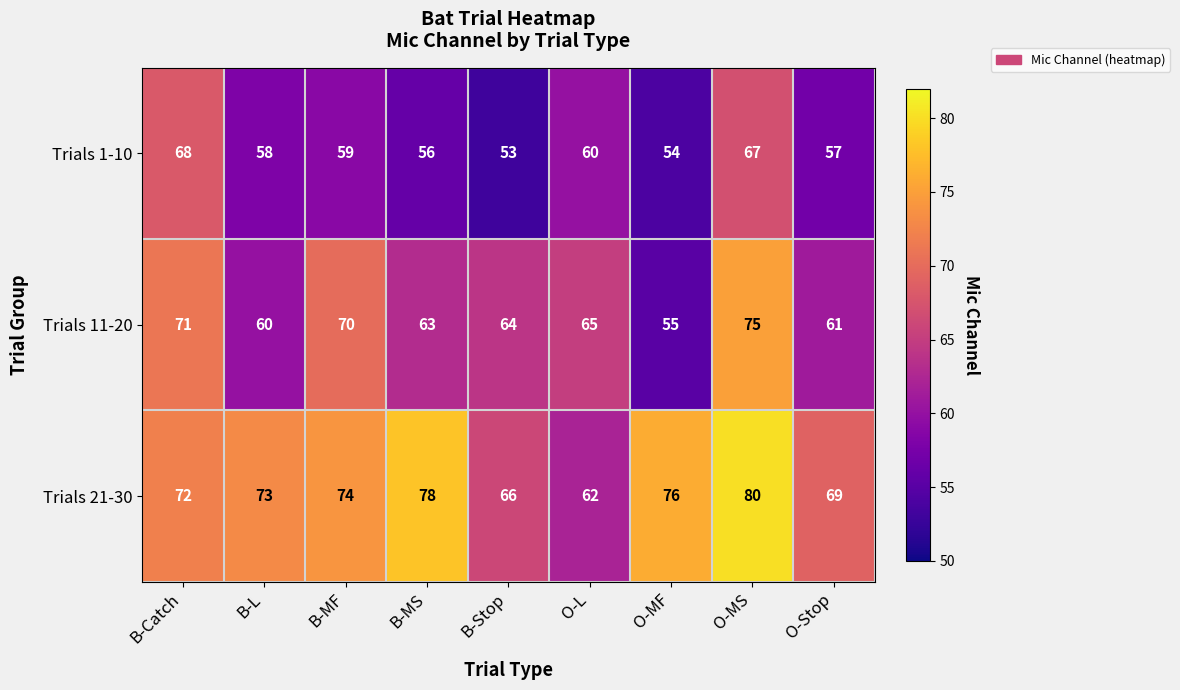

Reading left to right, extract all data points from this chart.

Trials 1-10: B-Catch=68	B-L=58	B-MF=59	B-MS=56	B-Stop=53	O-L=60	O-MF=54	O-MS=67	O-Stop=57
Trials 11-20: B-Catch=71	B-L=60	B-MF=70	B-MS=63	B-Stop=64	O-L=65	O-MF=55	O-MS=75	O-Stop=61
Trials 21-30: B-Catch=72	B-L=73	B-MF=74	B-MS=78	B-Stop=66	O-L=62	O-MF=76	O-MS=80	O-Stop=69